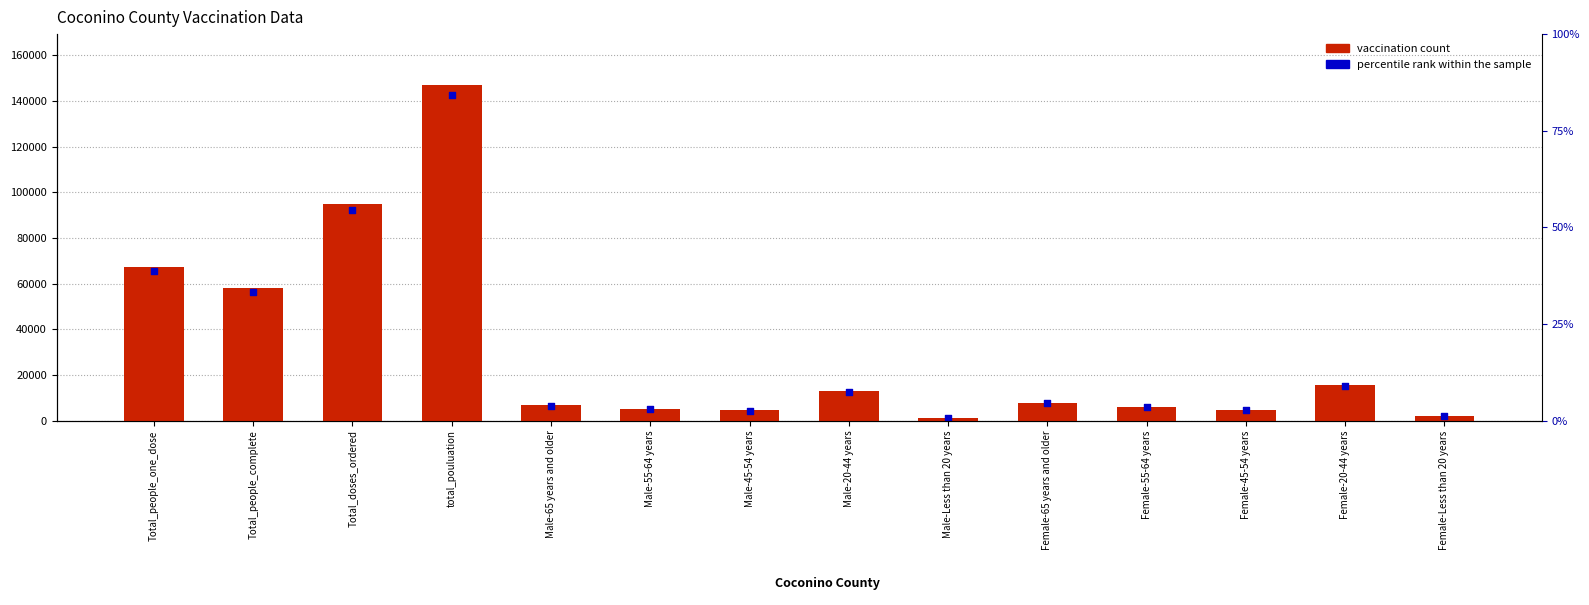

Which series reaches the maximum Y coordinate?

vaccination count